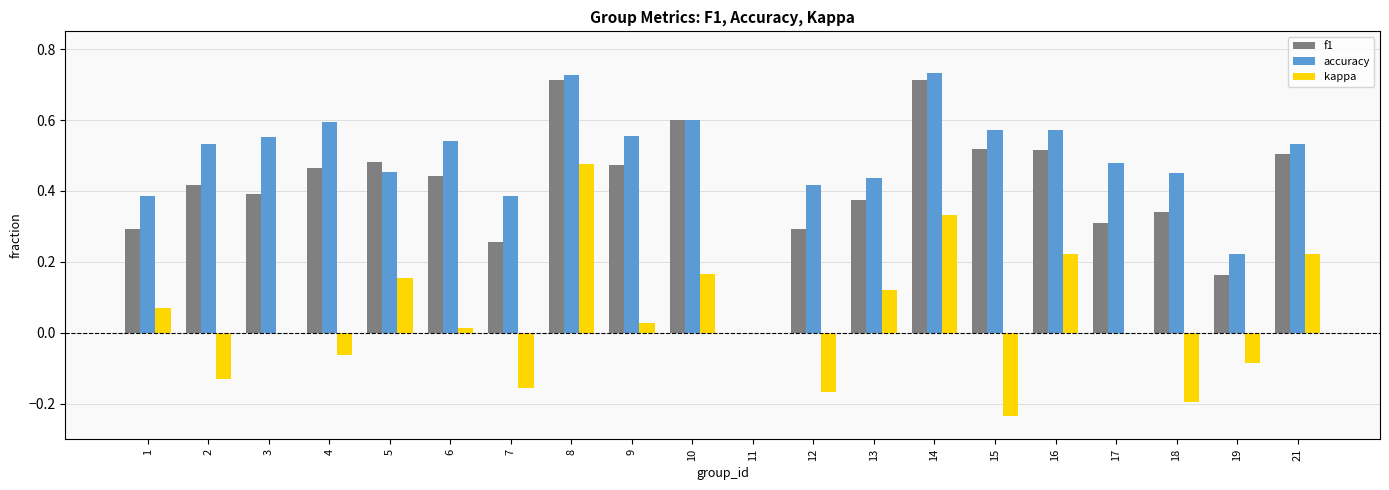

Between 5 and 21, which series saw the biggest shift?

accuracy